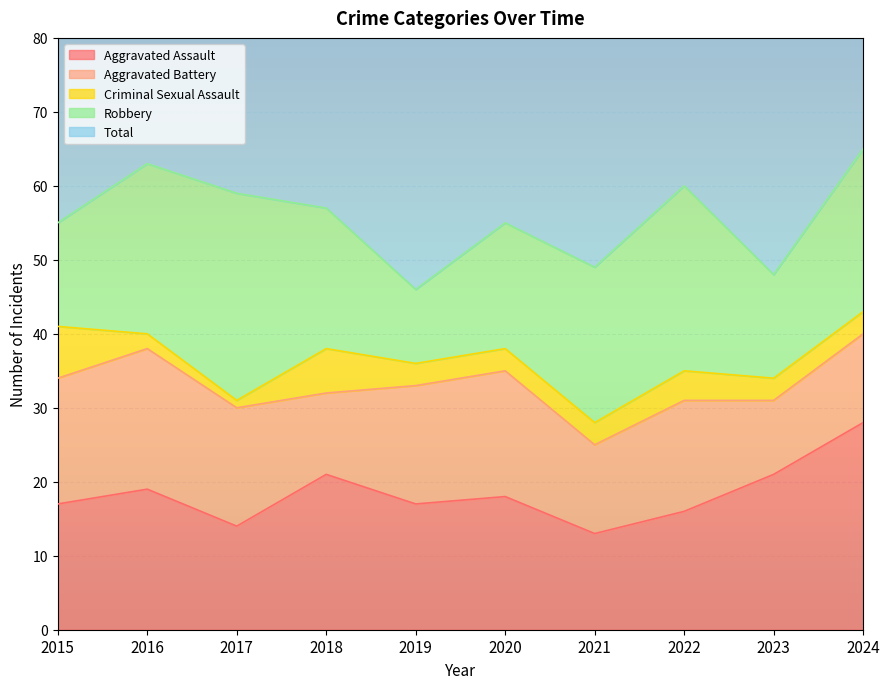

What is the total value across all series at 2022?

120